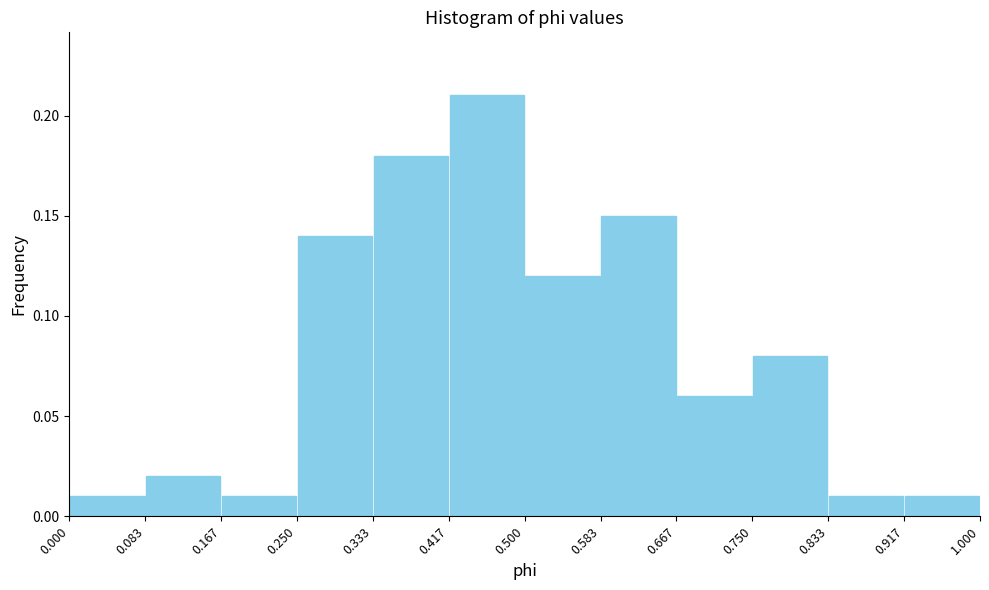

Reading left to right, list every bar in this chart as the range it spans on the x-axis followed by its height. The values are not printed on the chart, so give them approximately, as read against the axis.

0.000 to 0.083: 0.01
0.083 to 0.167: 0.02
0.167 to 0.250: 0.01
0.250 to 0.333: 0.14
0.333 to 0.417: 0.18
0.417 to 0.500: 0.21
0.500 to 0.583: 0.12
0.583 to 0.667: 0.15
0.667 to 0.750: 0.06
0.750 to 0.833: 0.08
0.833 to 0.917: 0.01
0.917 to 1.000: 0.01